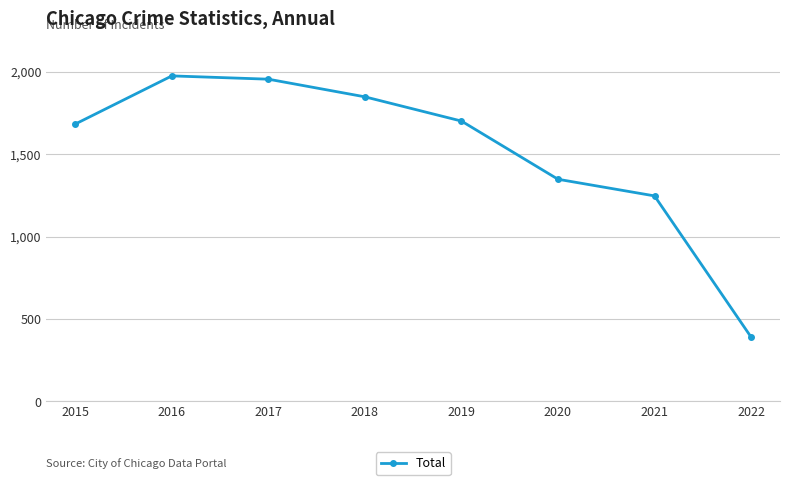

Reading right to left, list all the values displayed in this chart.

2022=391	2021=1247	2020=1348	2019=1701	2018=1848	2017=1955	2016=1975	2015=1683